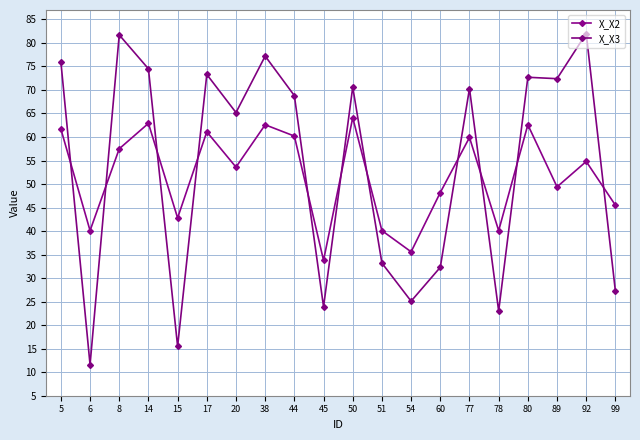

What is the difference between the X_X3 values at 80 and 99?

45.5